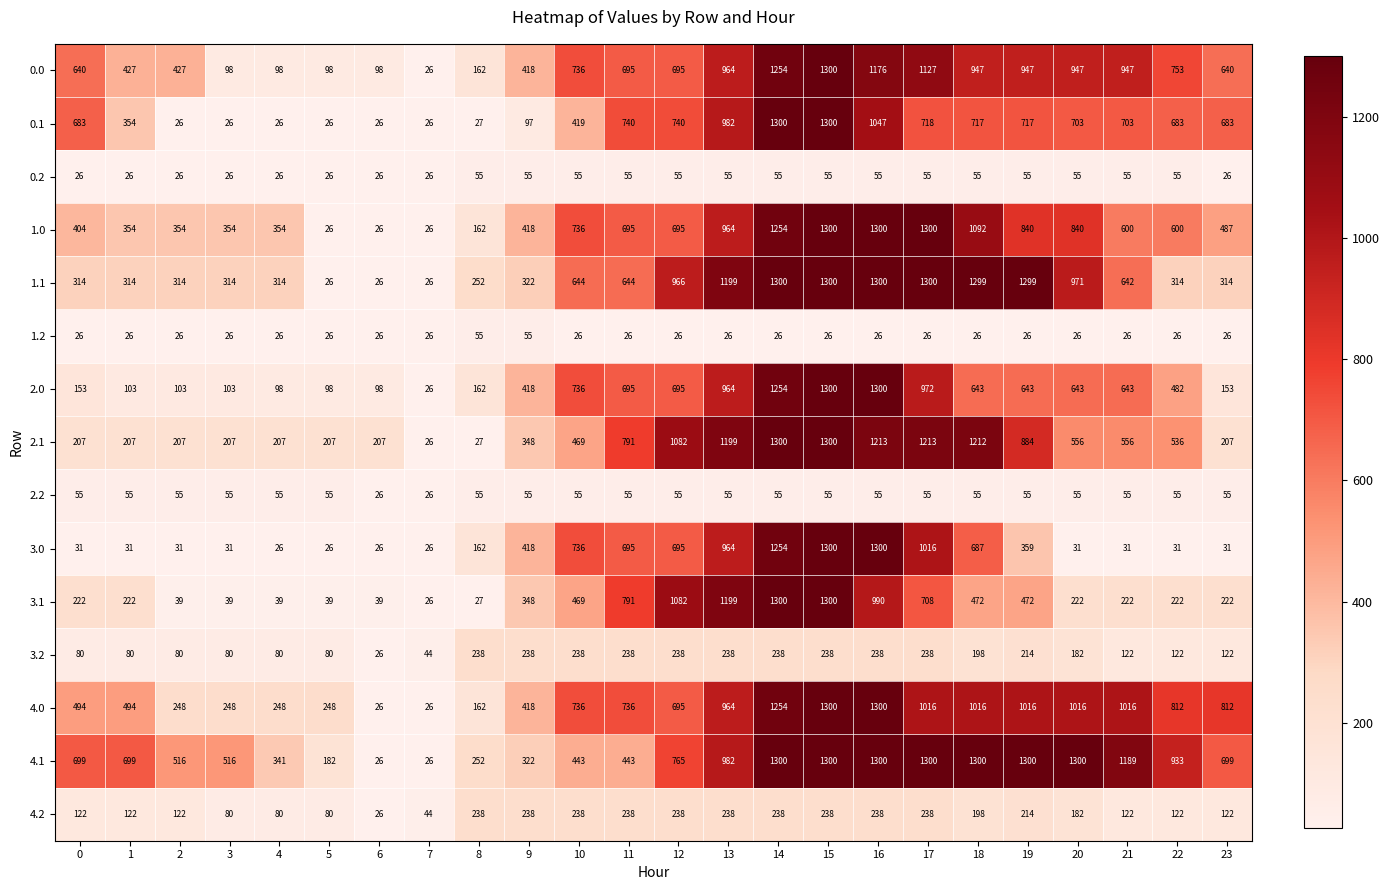

At which category is the sum across all series the highest?

15